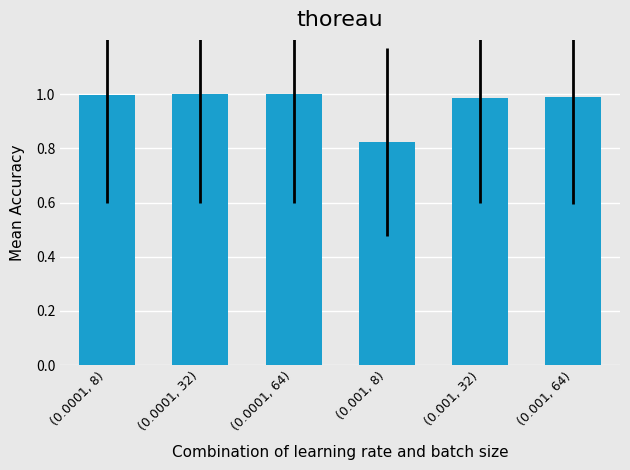

What is the change in value from (0.001, 8) to (0.001, 32)?

+0.2